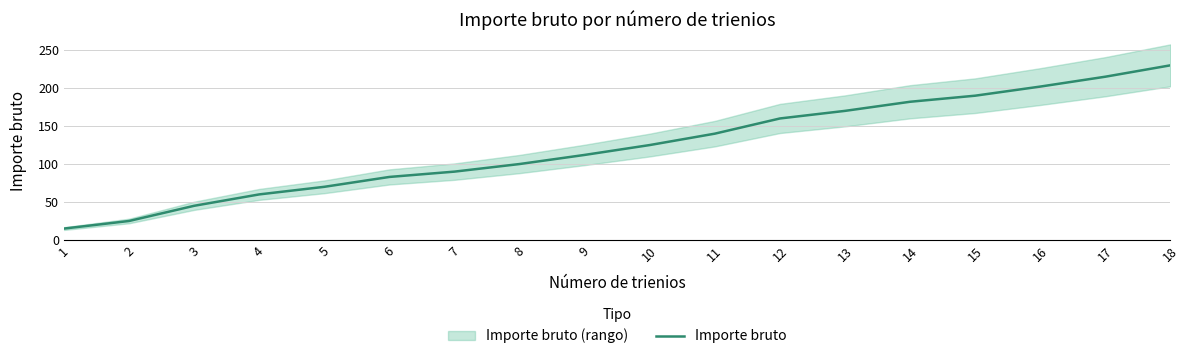

Reading right to left, what are all the values shown in this chart?

230	215	202	190	182	170	160	140	125	112	100	90	83	70	60	45	25	15